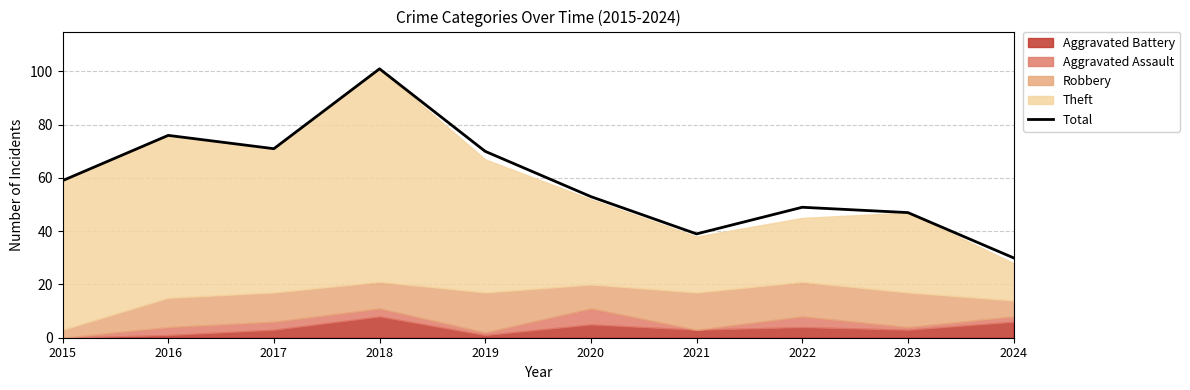

What is the difference between the maximum and second lowest values?

62